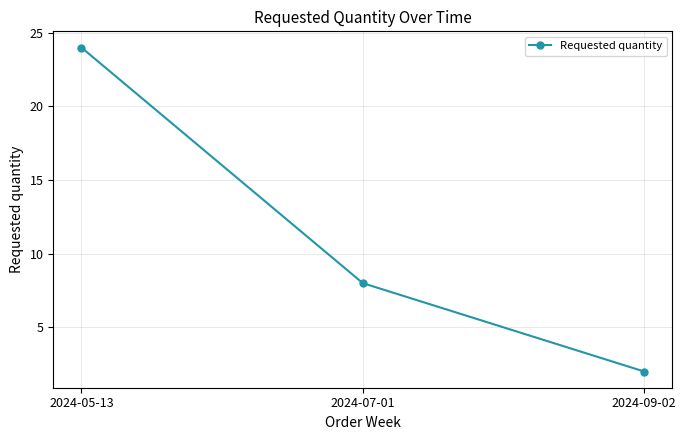

What is the change in value from 2024-05-13 to 2024-07-01?

-16